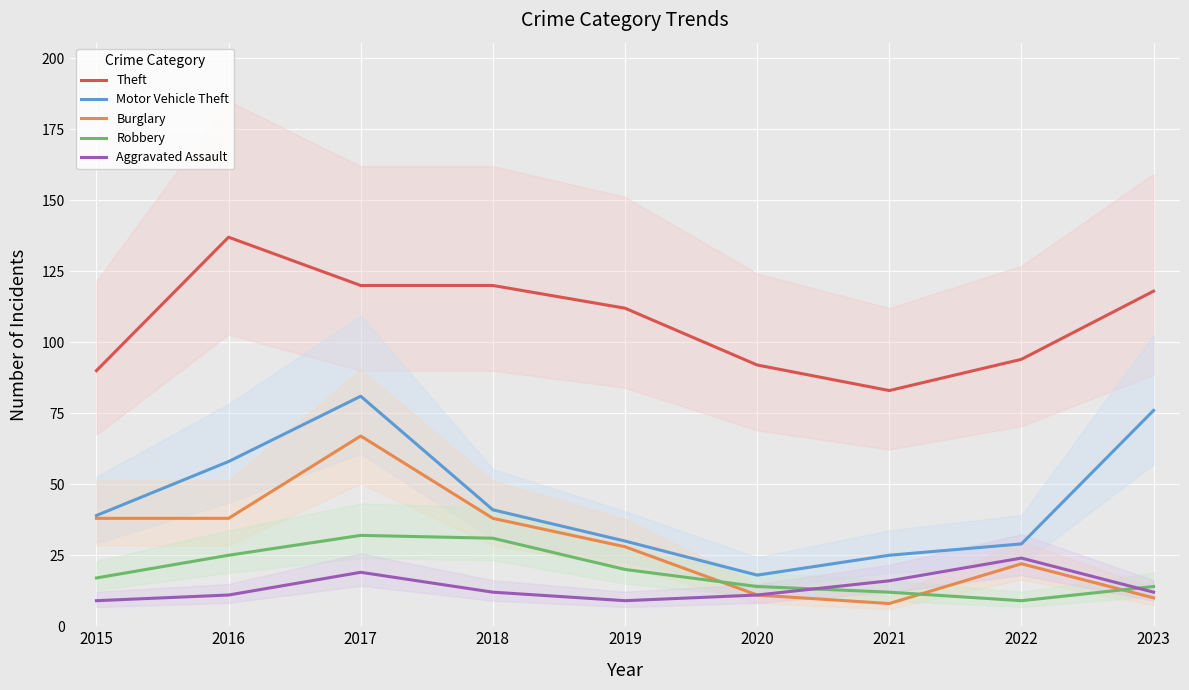

True or false: Burglary and Aggravated Assault cross at least once.

False